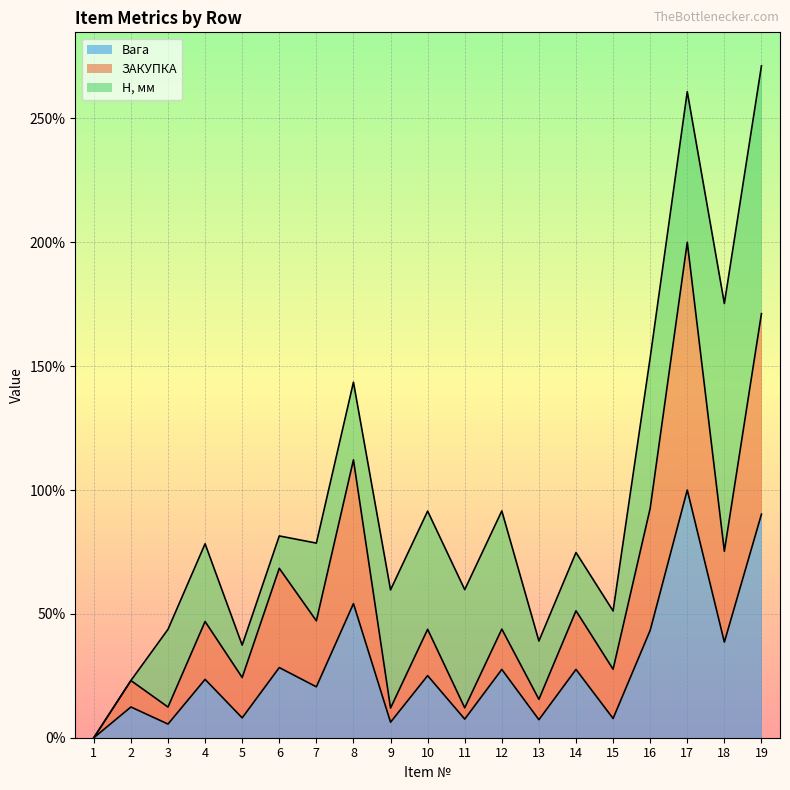

True or false: Вага has a value of 5.5 at 3.

True